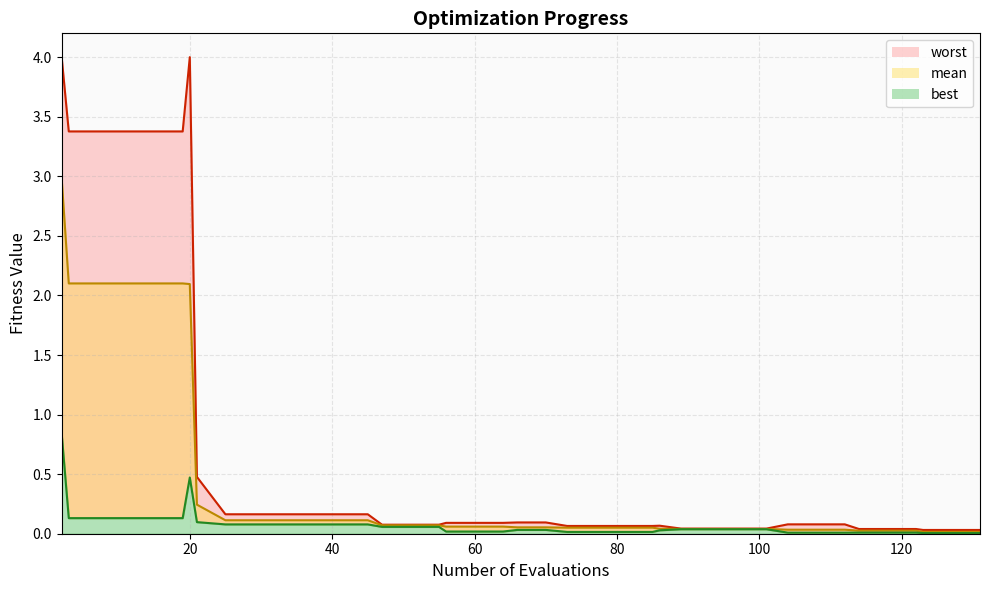

Between 2 and 81, which series saw the biggest shift?

worst